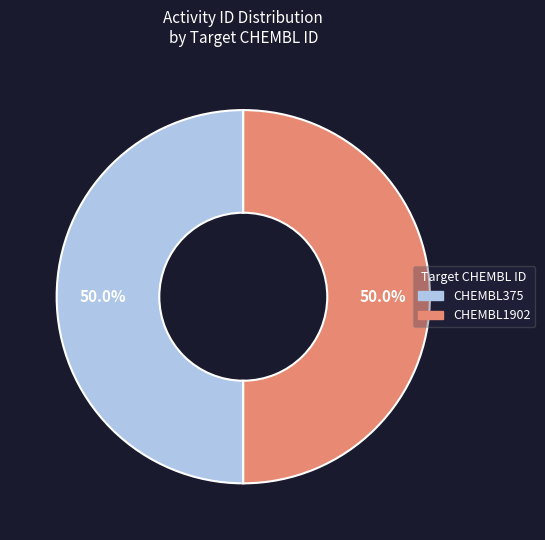

The CHEMBL375 slice represents 36% of the pie. True or false?

False